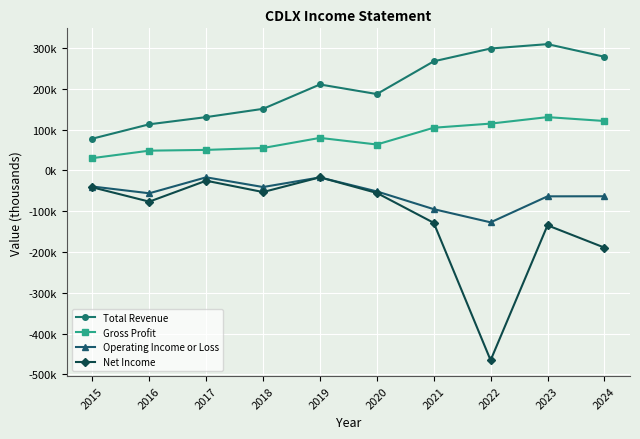

Reading left to right, extract all data points from this chart.

Total Revenue: 77600	112800	130400	150700	210400	186900	267100	298500	309200	278300
Gross Profit: 29900	48200	50100	54700	79500	63300	104400	114500	130400	120900
Operating Income or Loss: -39600	-56200	-17100	-40900	-17300	-51600	-95100	-127400	-63700	-63500
Net Income: -41600	-76700	-25400	-53200	-17100	-55400	-128600	-465300	-134700	-189300